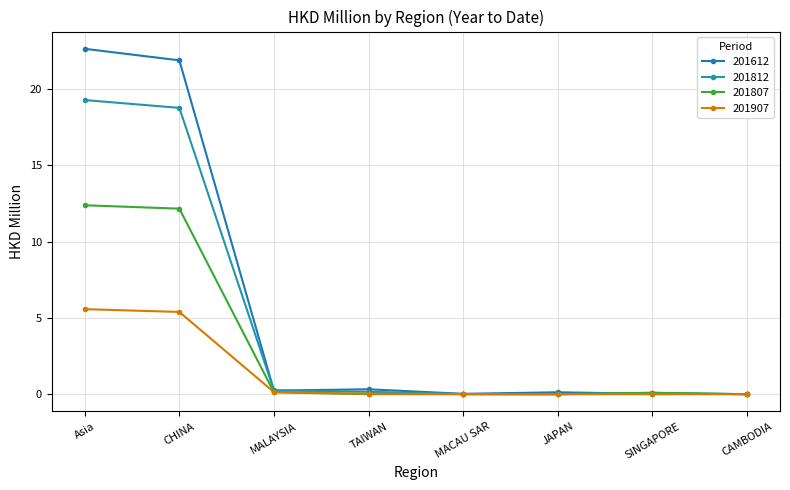

At which category is the sum across all series the highest?

Asia